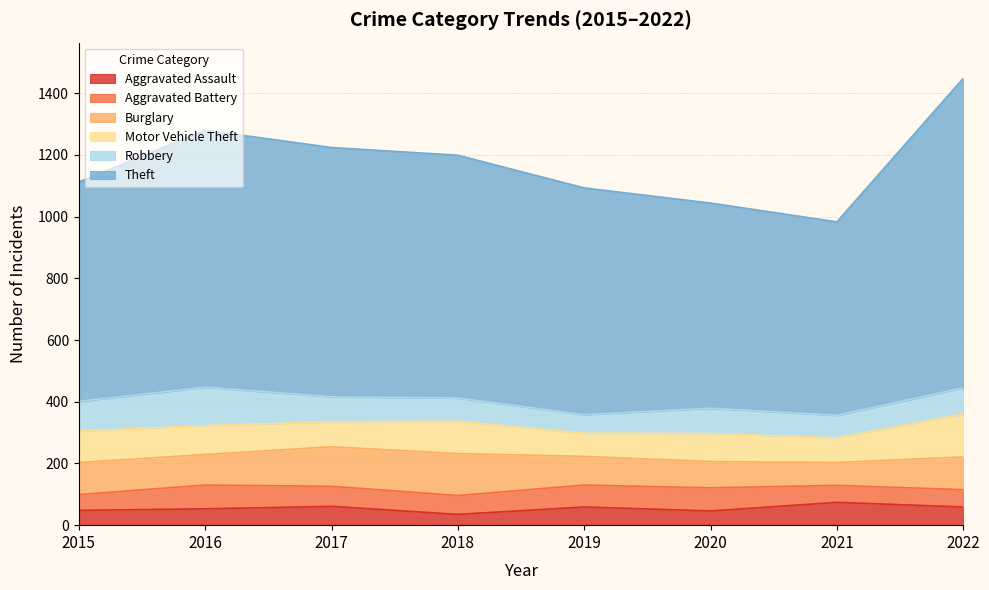

Between 2020 and 2016, which is larger?

2016